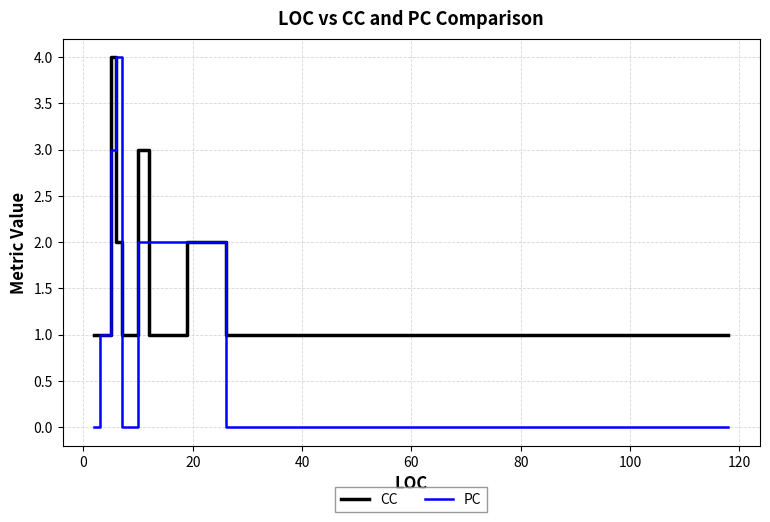

True or false: CC and PC intersect in this chart.

True